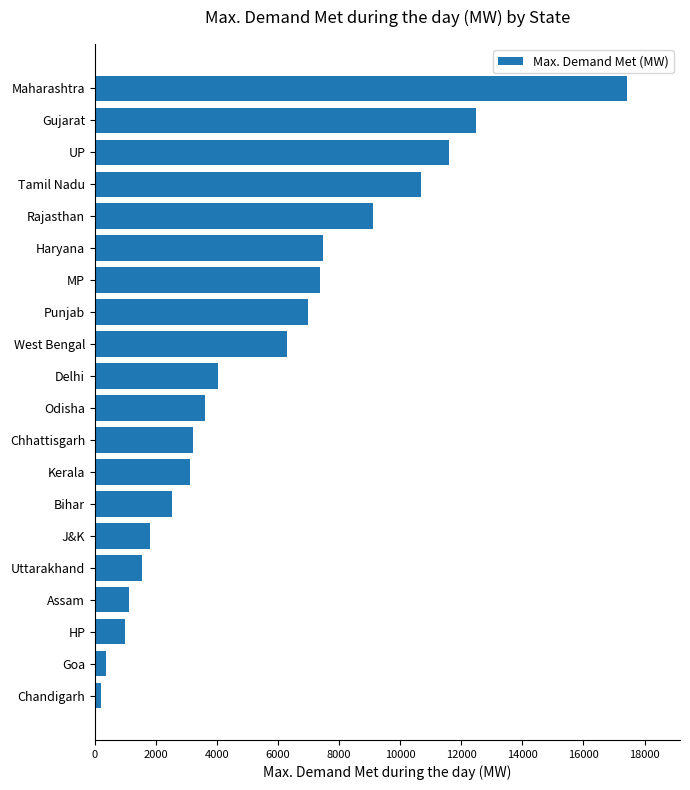

The chart shows a value of 1525 at Uttarakhand. True or false?

True